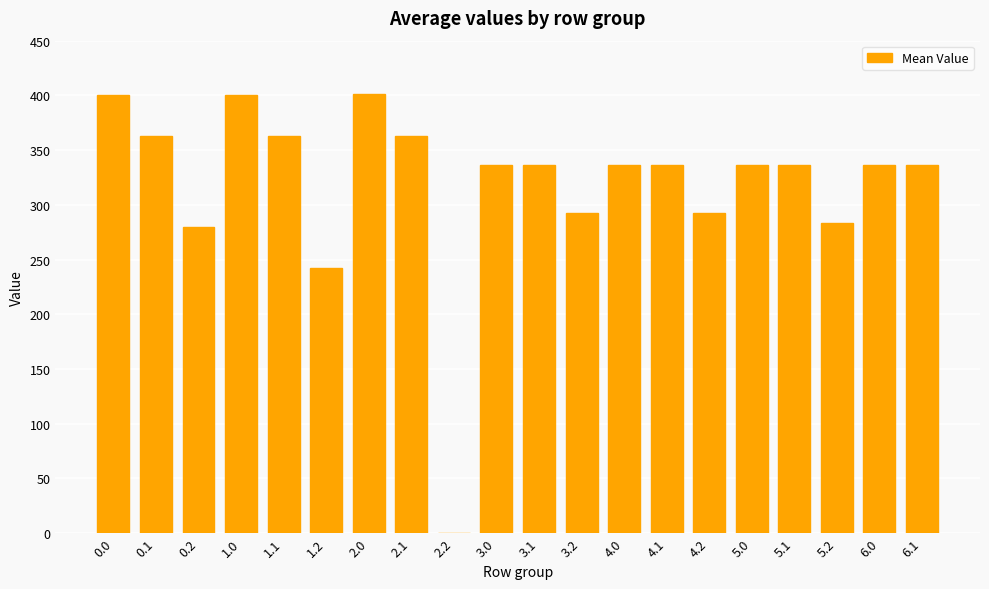

The value at 6.0 is 449.6. True or false?

False